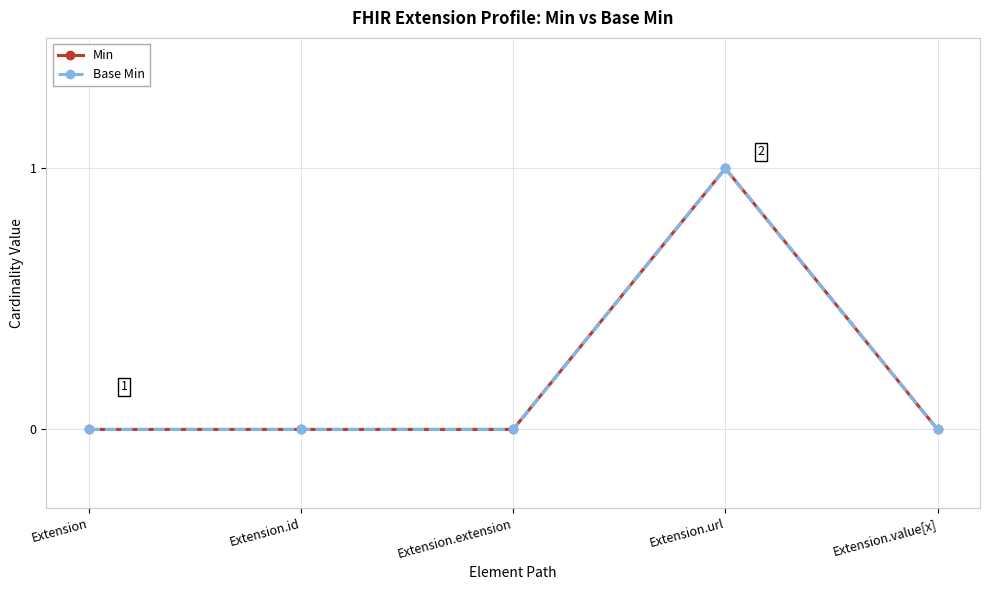

Does the chart have visible grid lines?

Yes